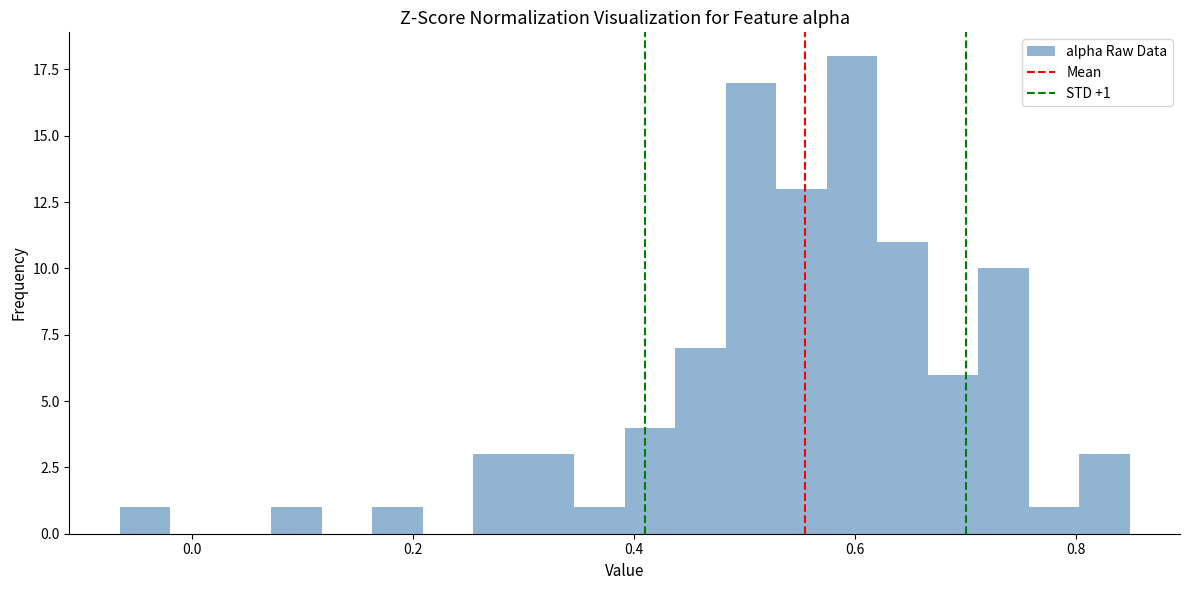

Around what value on the x-axis is the tallest bar? Give the approximate position of its centre, as read against the axis.

0.60